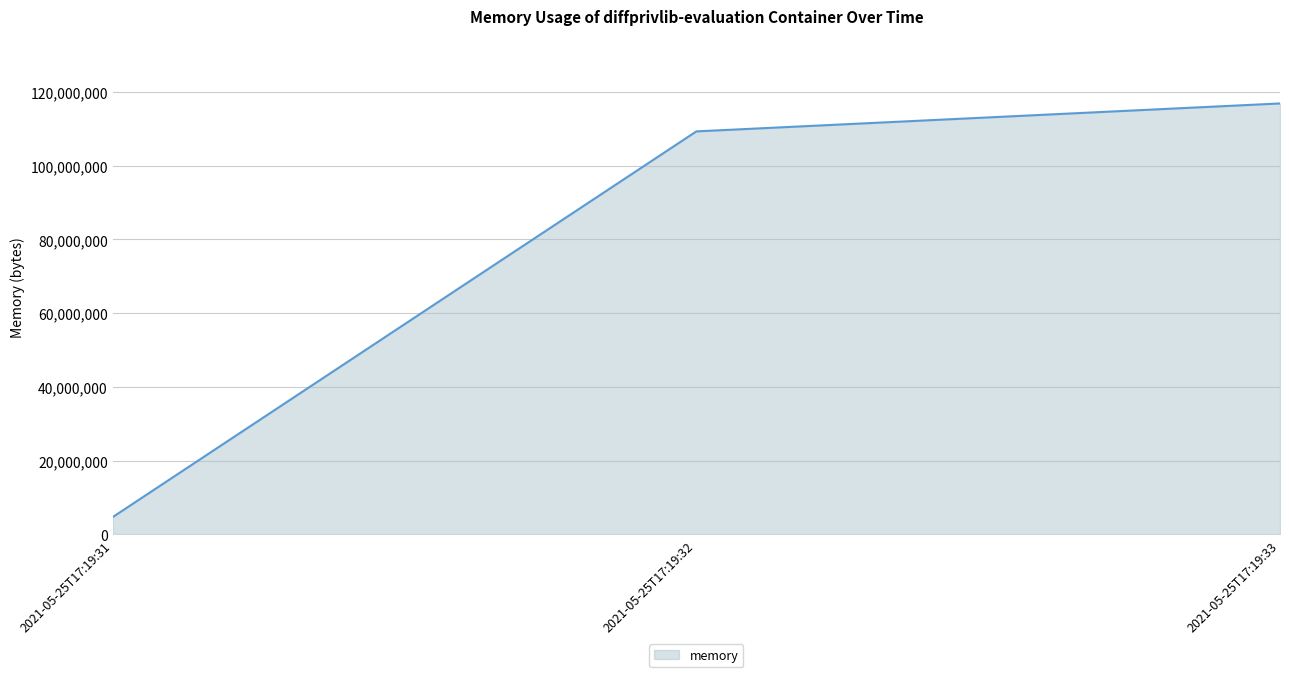

Which label corresponds to the largest value in the chart?

2021-05-25T17:19:33